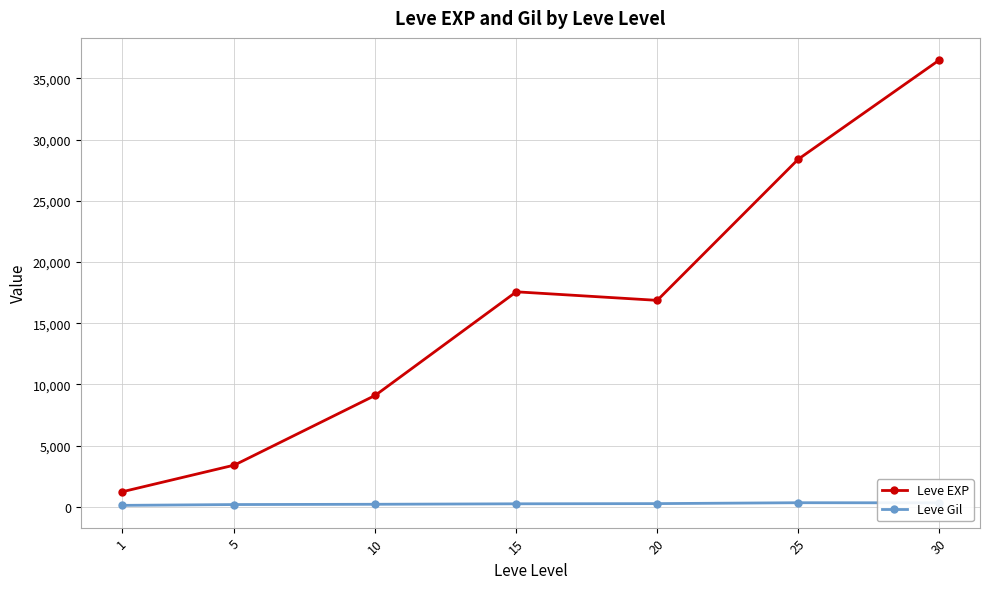

Between 5 and 20, which series saw the biggest shift?

Leve EXP